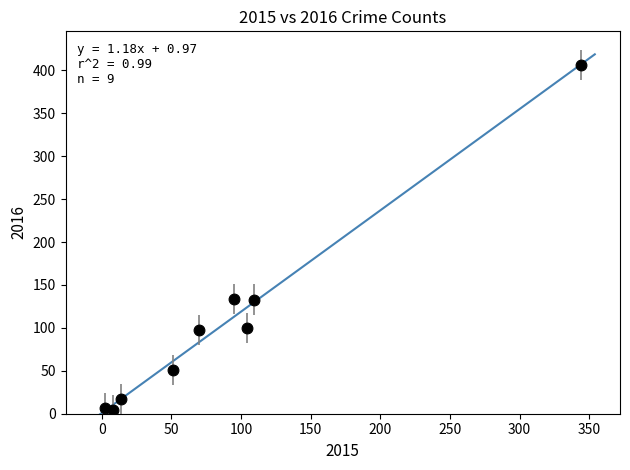

What is the average X value?

89